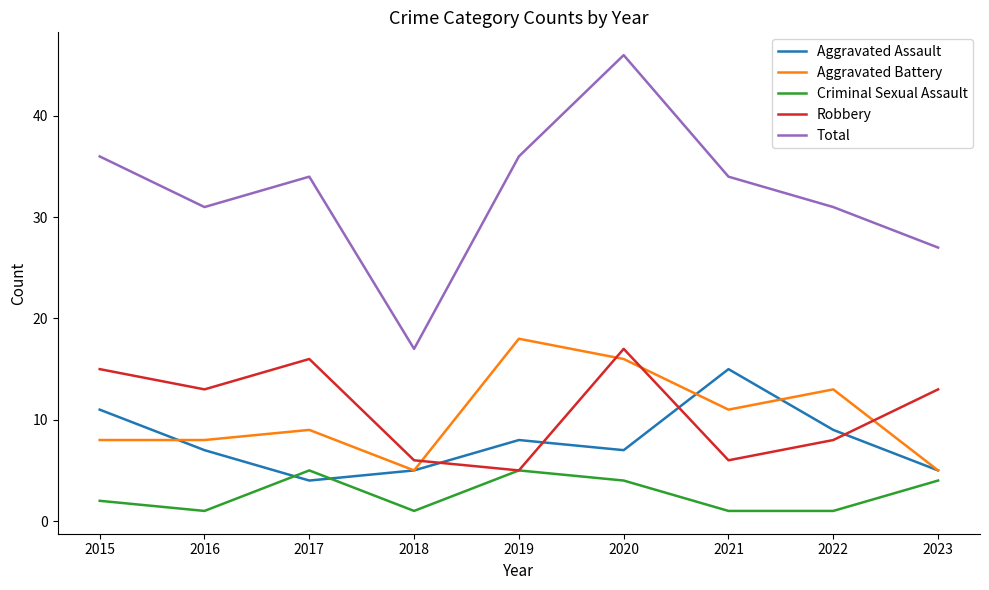

At which category does Criminal Sexual Assault reach its first local valley?

2016